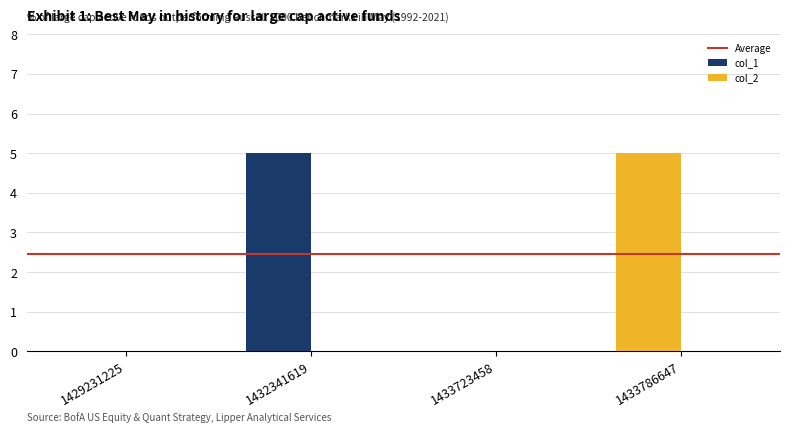

Reading right to left, extract all data points from this chart.

1433786647=5	1433723458=0	1432341619=5	1429231225=0